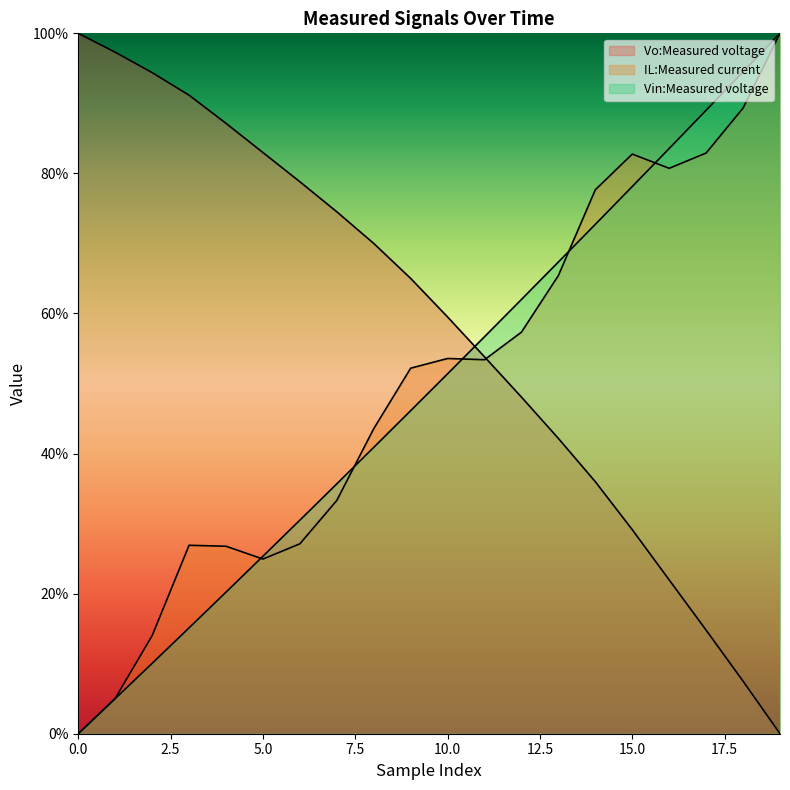

What is the approximate value of IL:Measured current at 7?

33.3